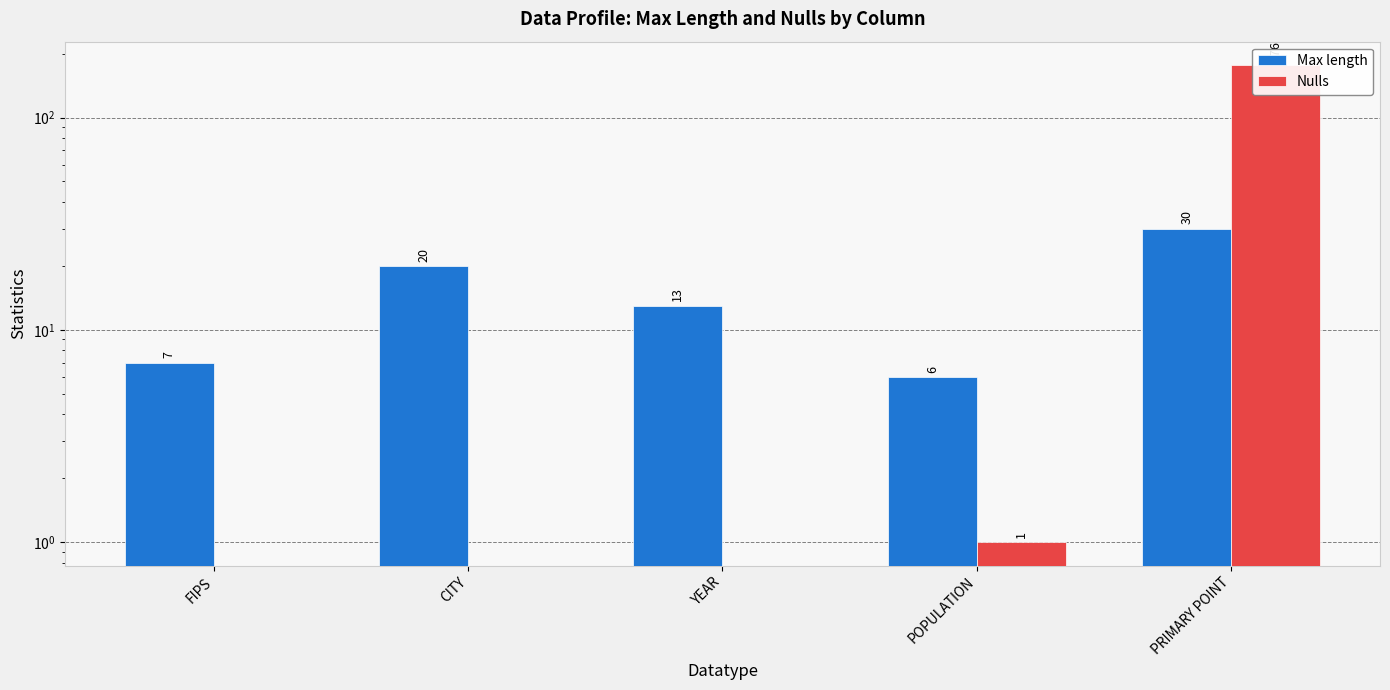

At which label is Max length closest to 18?

CITY